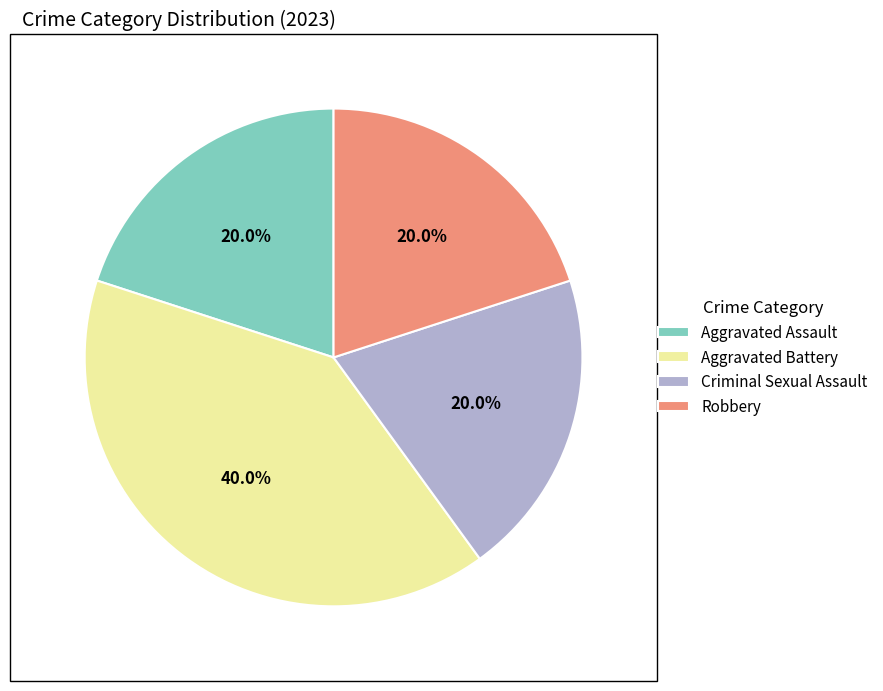

Between Criminal Sexual Assault and Aggravated Battery, which is larger?

Aggravated Battery